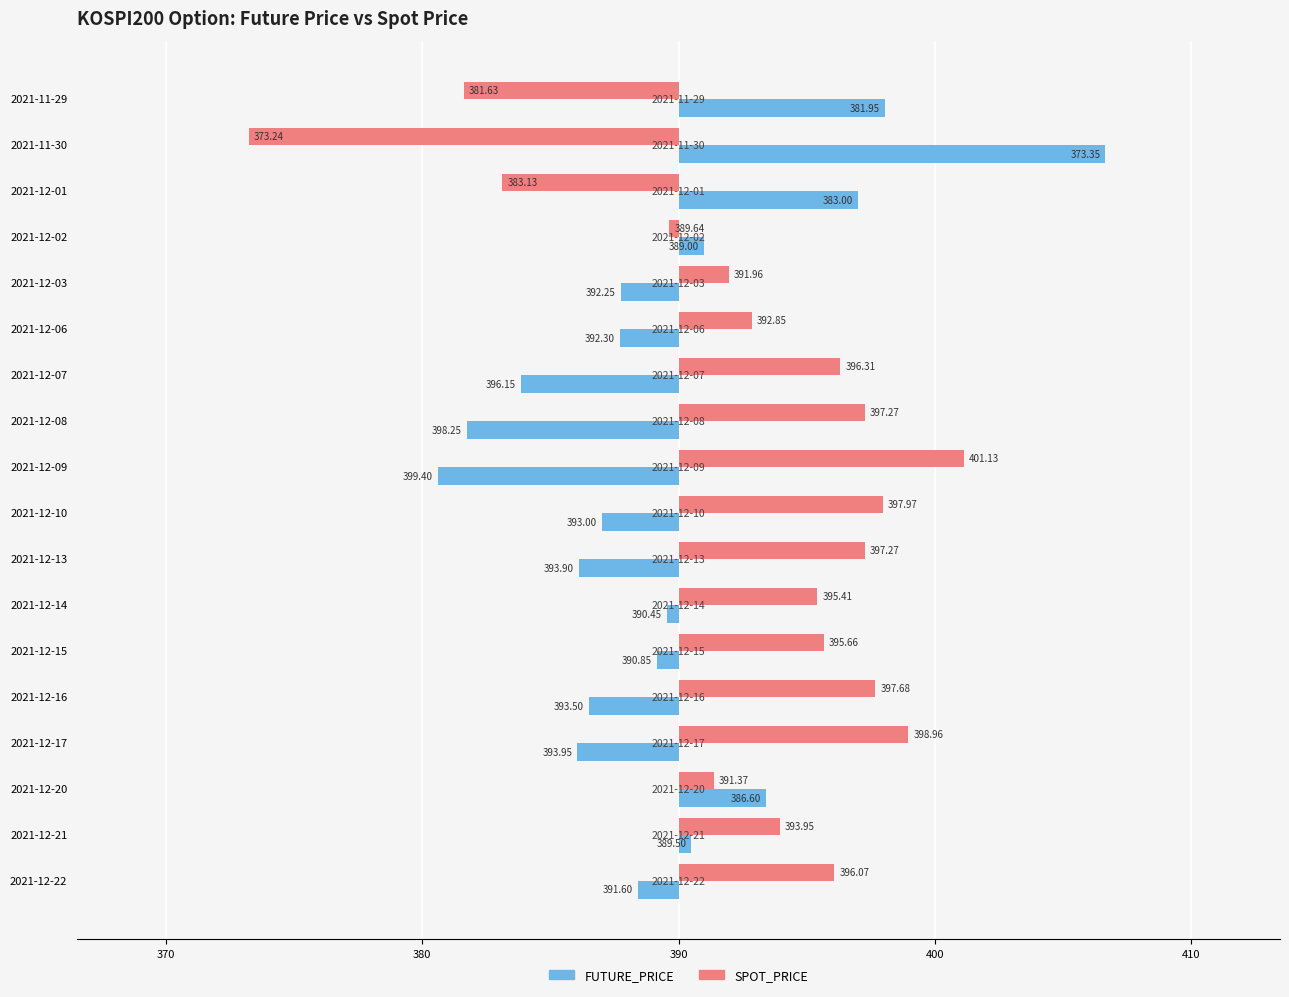

What are all the series names shown in the legend?

FUTURE_PRICE, SPOT_PRICE